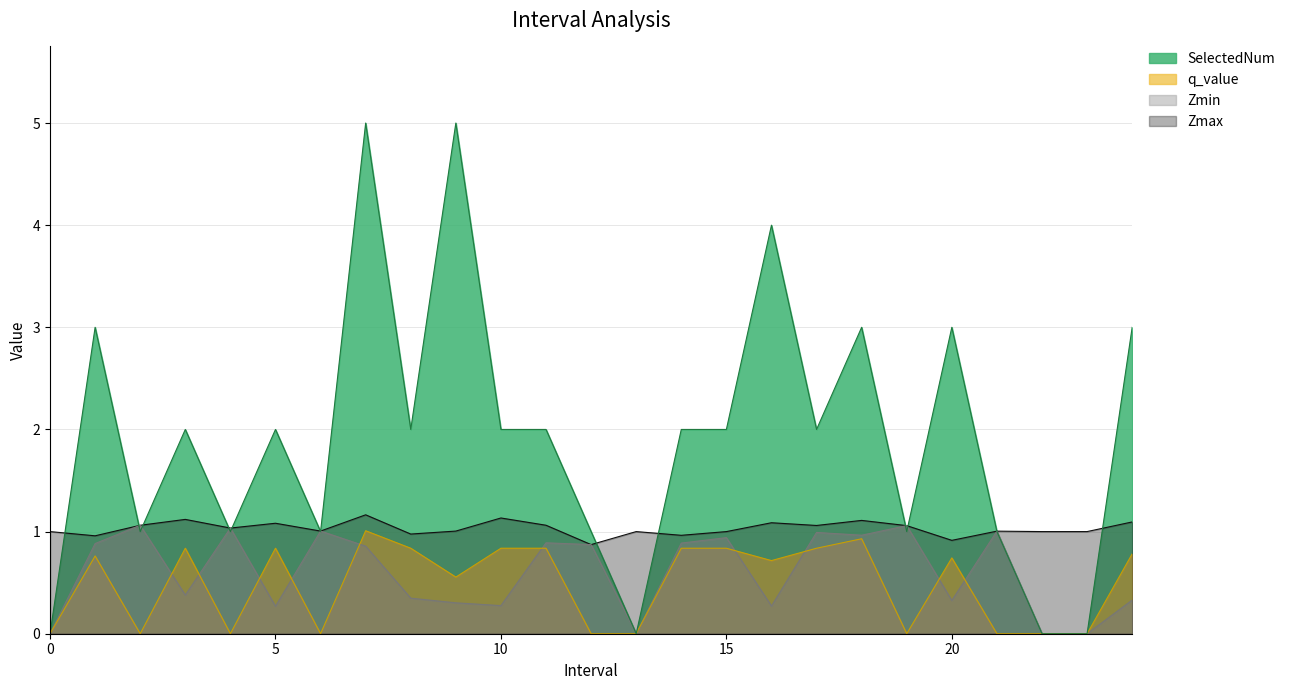

What position from the left is 12.0?

13